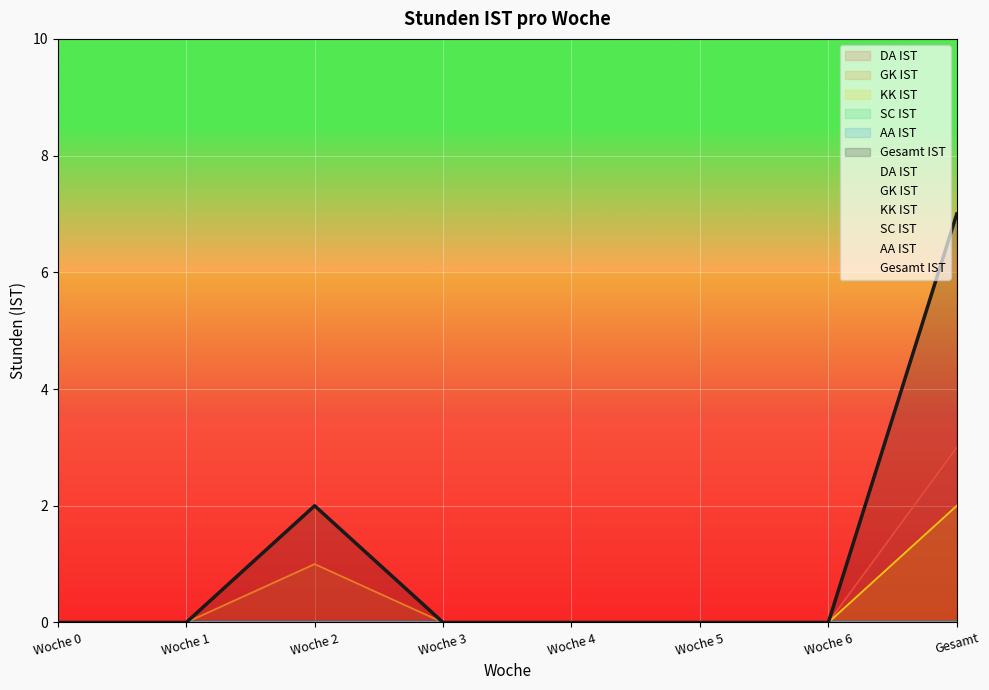

The value of KK IST at Gesamt is 2. True or false?

True